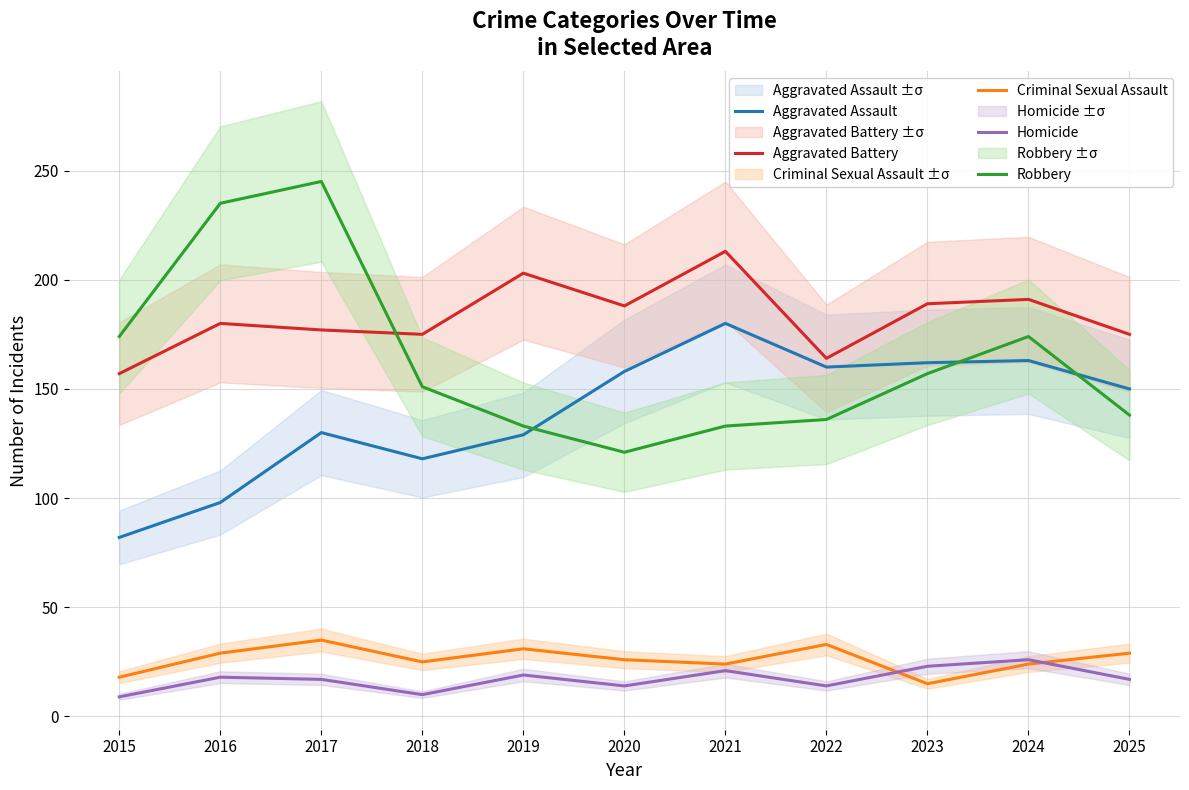

The Robbery series shows 79 at 2024. True or false?

False